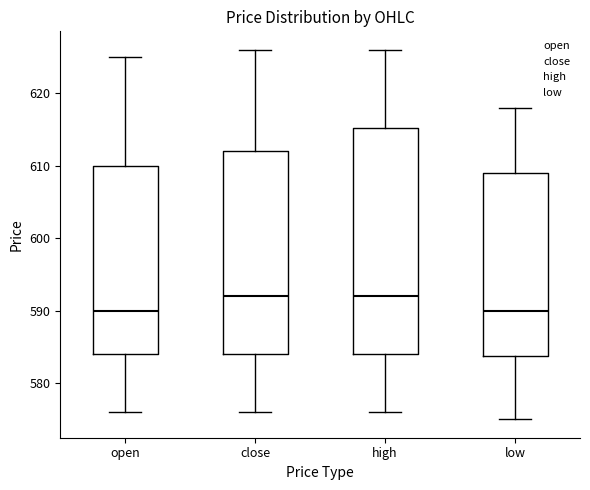

Which box is the tallest, from its lower edge to its upper edge?

high